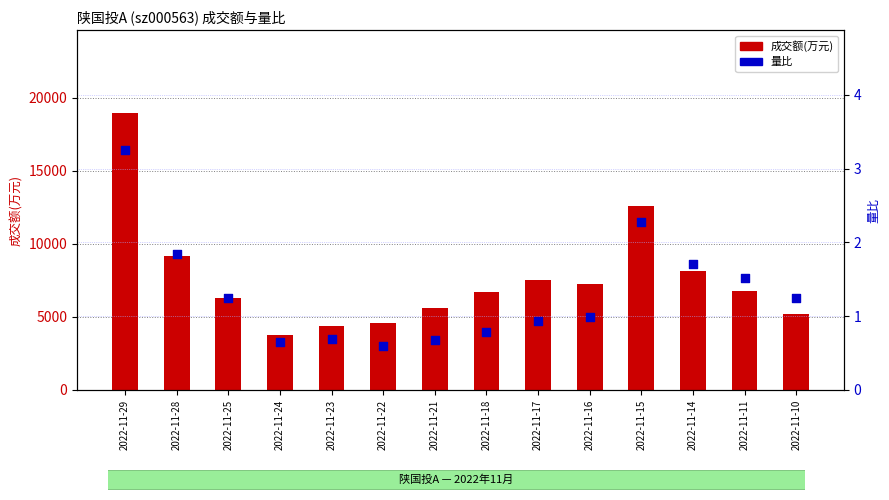

Which series has the largest Y range (max minus min)?

成交额(万元)